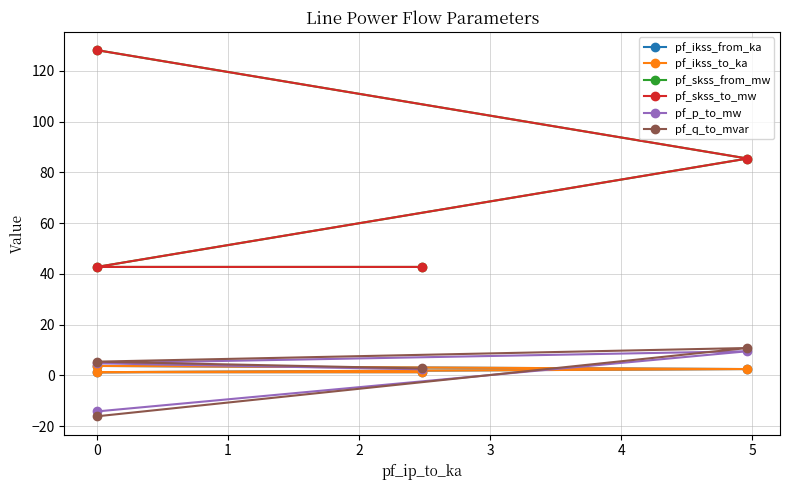

True or false: pf_skss_from_mw and pf_q_to_mvar cross at least once.

False